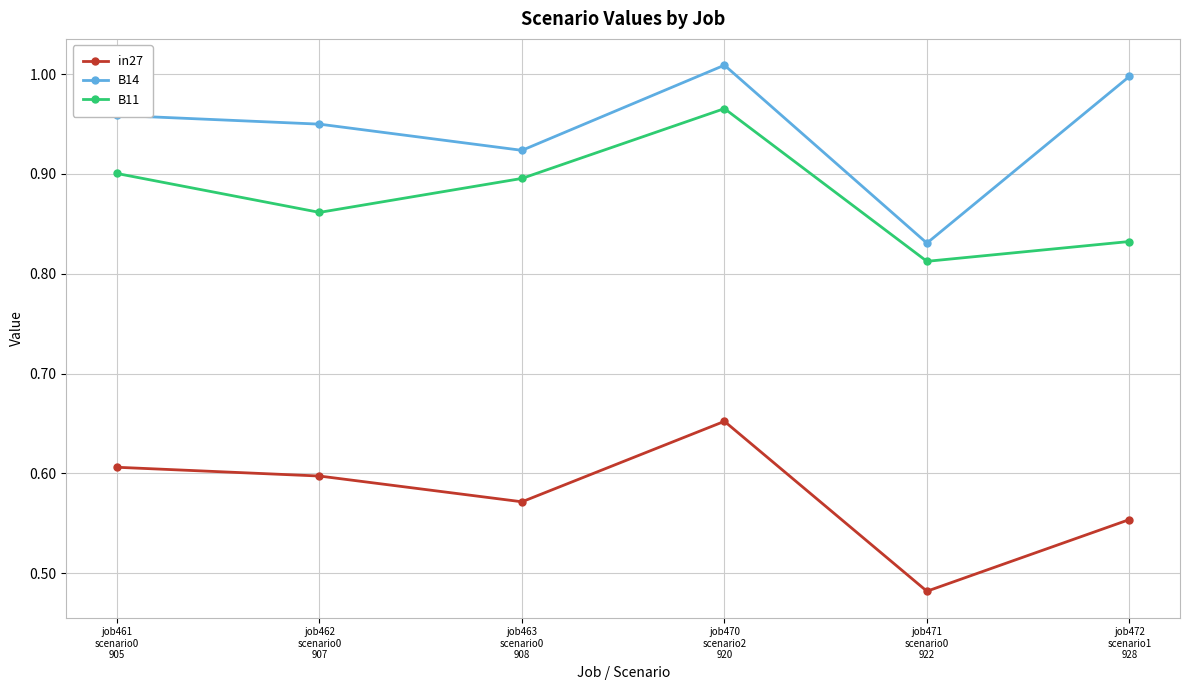

Is it true that B11 equals 0.3 at job472
scenario1
928?

False